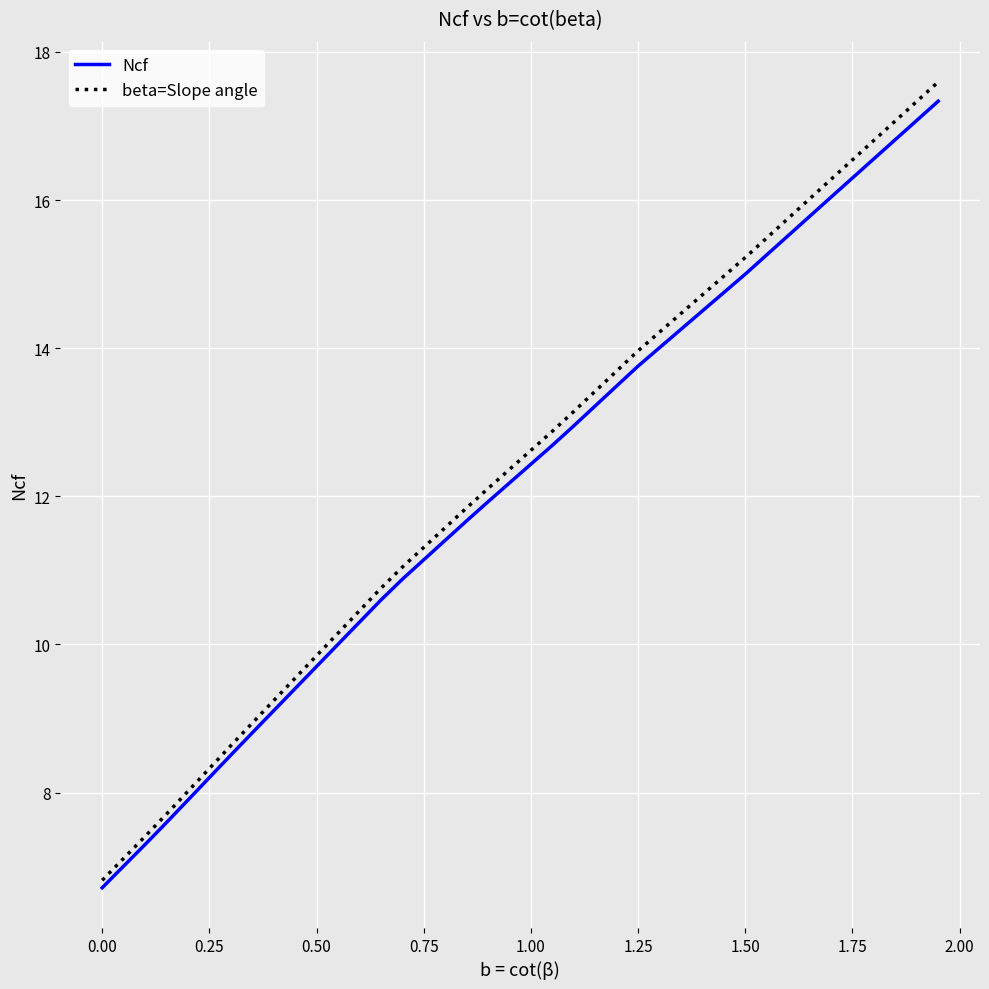

How many values in the beta=Slope angle series exceed 12?

22